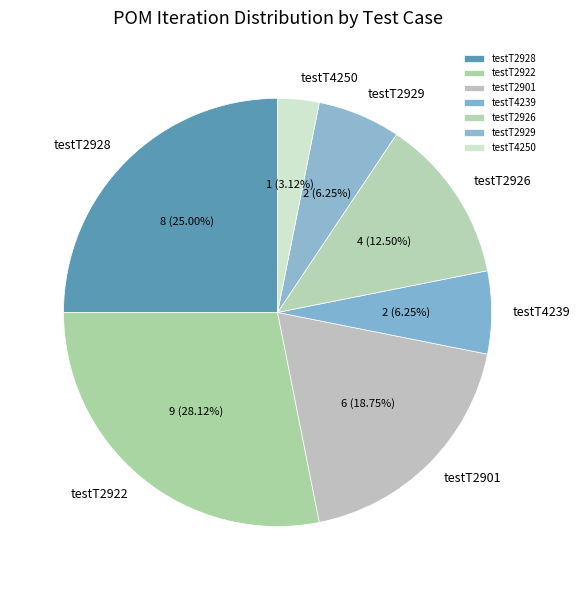

Is there any slice that represents more than half of the pie?

No